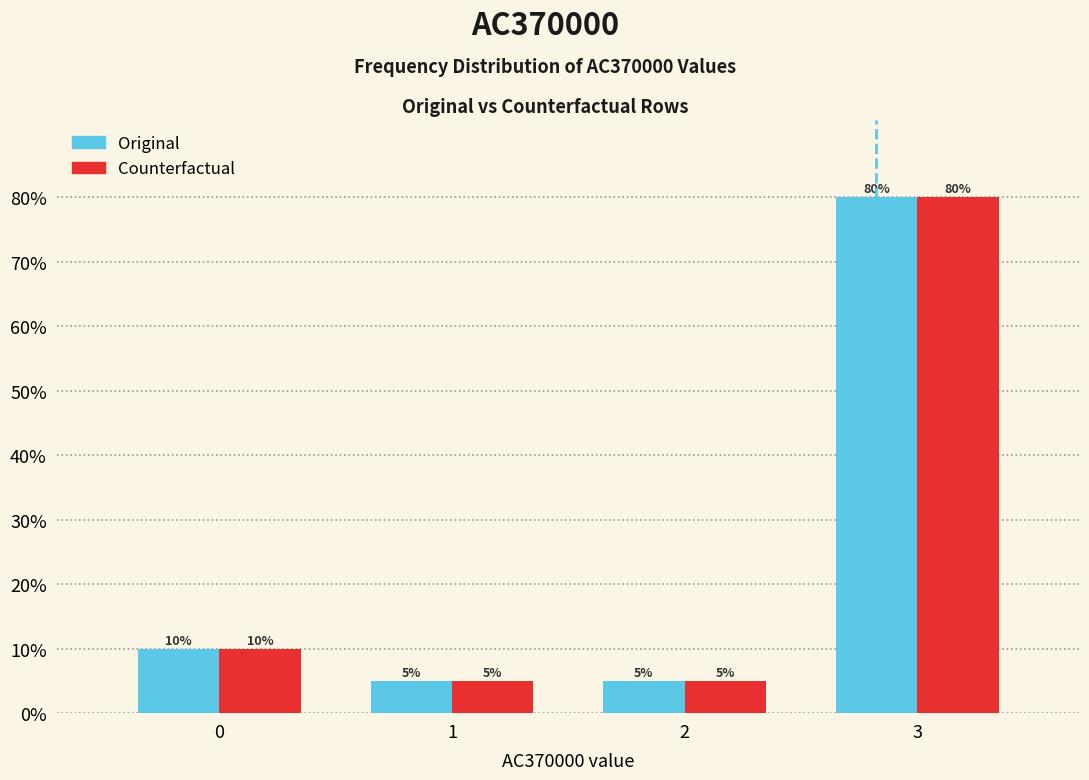

Reading right to left, what are all the values shown in this chart?

Original: 3=80	2=5	1=5	0=10
Counterfactual: 3=80	2=5	1=5	0=10